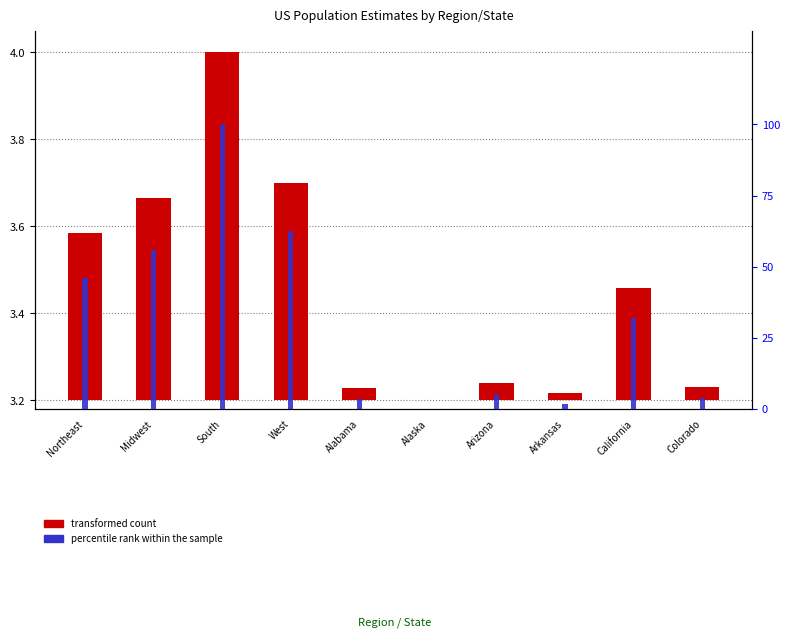

How many bars are there in total?

20